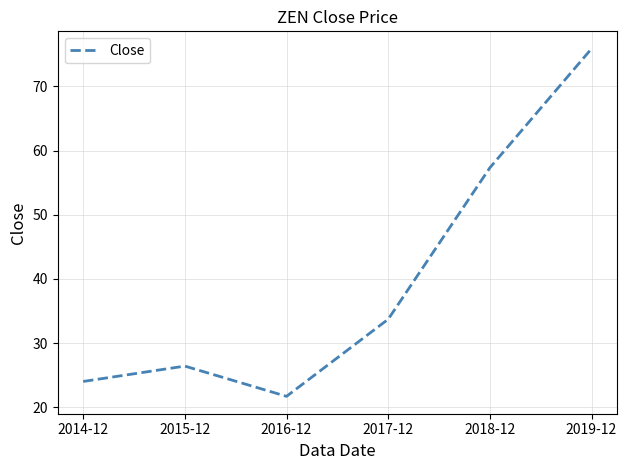

What is the smallest value displayed?

21.7